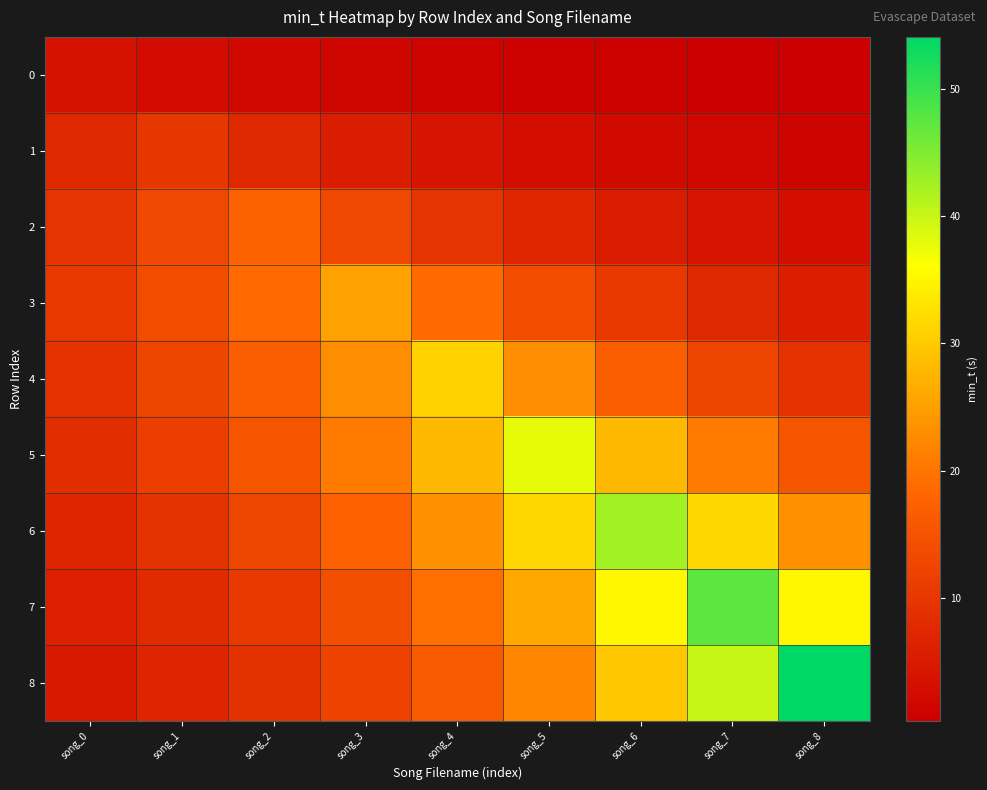

Reading left to right, extract all data points from this chart.

0: song_0=3.5	song_1=2.6	song_2=1.9	song_3=1.4	song_4=1.1	song_5=0.8	song_6=0.6	song_7=0.4	song_8=0.3
1: song_0=7.4	song_1=10.0	song_2=7.4	song_3=5.5	song_4=4.1	song_5=3.0	song_6=2.2	song_7=1.7	song_8=1.2
2: song_0=9.7	song_1=13.0	song_2=17.6	song_3=13.0	song_4=9.7	song_5=7.2	song_6=5.3	song_7=3.9	song_8=2.9
3: song_0=10.3	song_1=13.8	song_2=18.7	song_3=25.2	song_4=18.7	song_5=13.8	song_6=10.3	song_7=7.6	song_8=5.6
4: song_0=9.3	song_1=12.6	song_2=17.0	song_3=22.9	song_4=30.9	song_5=22.9	song_6=17.0	song_7=12.6	song_8=9.3
5: song_0=8.4	song_1=11.4	song_2=15.4	song_3=20.7	song_4=28.0	song_5=37.8	song_6=28.0	song_7=20.7	song_8=15.4
6: song_0=7.0	song_1=9.5	song_2=12.8	song_3=17.3	song_4=23.3	song_5=31.5	song_6=42.5	song_7=31.5	song_8=23.3
7: song_0=5.8	song_1=7.9	song_2=10.6	song_3=14.3	song_4=19.3	song_5=26.1	song_6=35.2	song_7=47.5	song_8=35.2
8: song_0=4.9	song_1=6.6	song_2=8.9	song_3=12.1	song_4=16.3	song_5=22.0	song_6=29.7	song_7=40.0	song_8=54.1